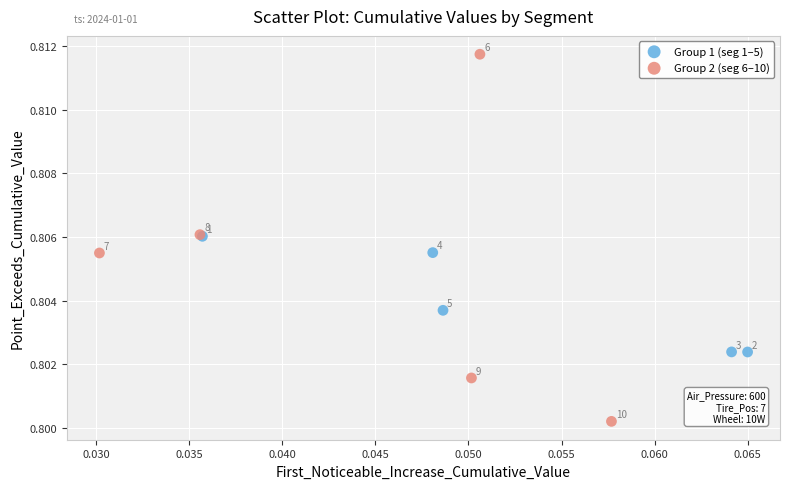

Which series contains the highest Y value?

Group 2 (seg 6–10)